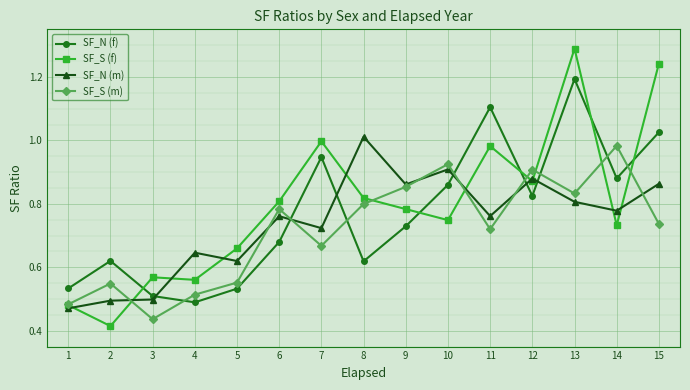

Is it true that SF_N (m) equals 0.5 at 3?

True